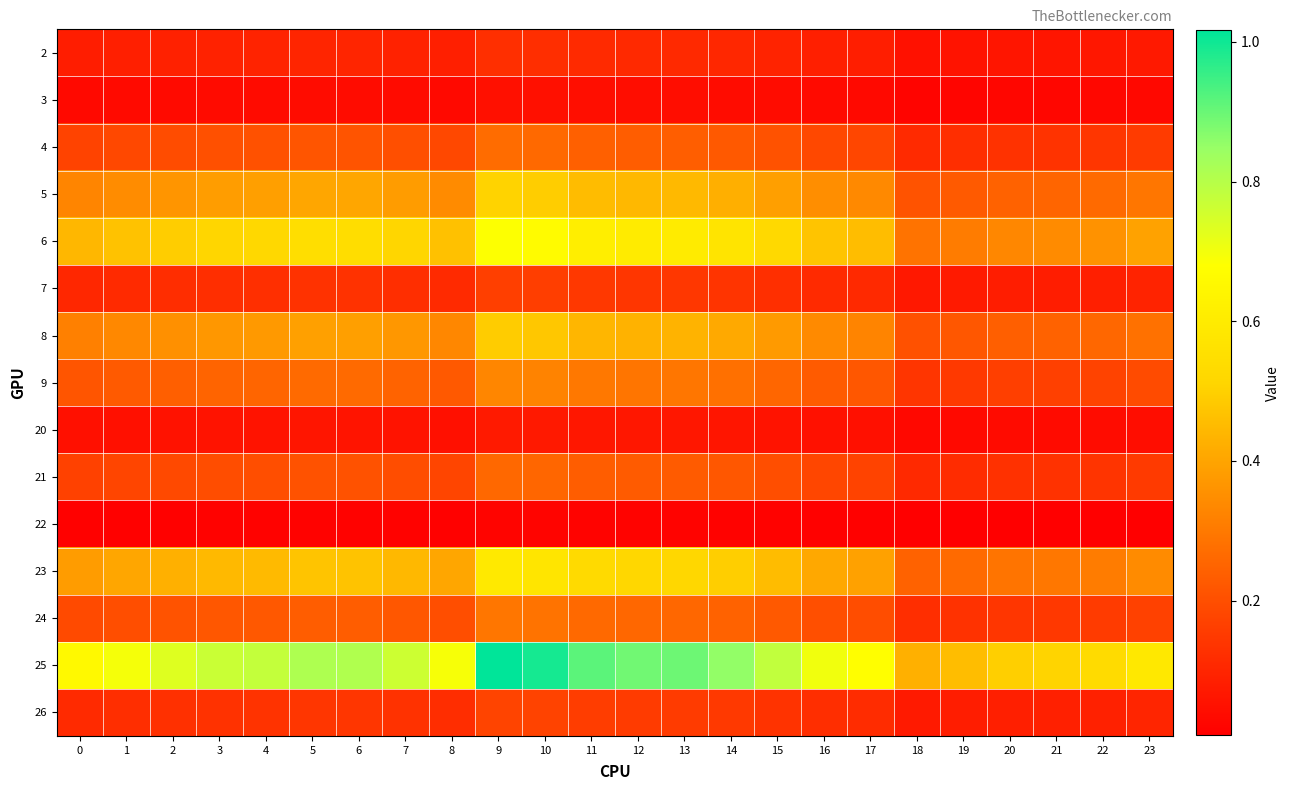

At which category is the sum across all series the highest?

9